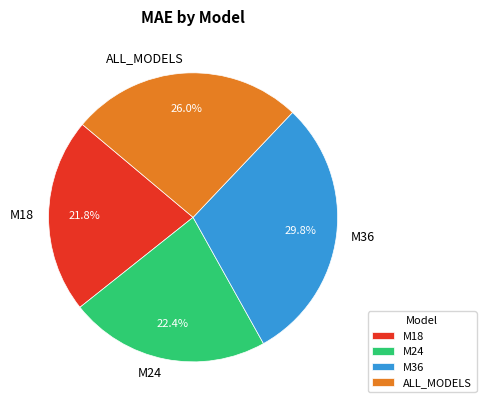

Which has a higher value, ALL_MODELS or M18?

ALL_MODELS